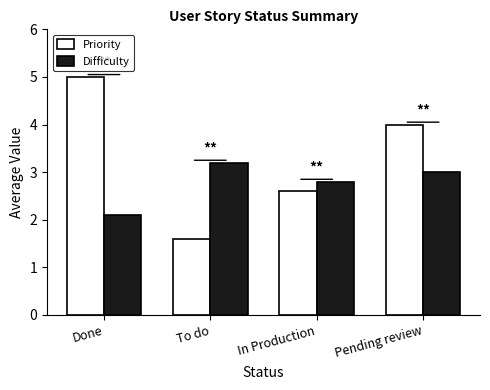

Read the Priority value at In Production.

2.6